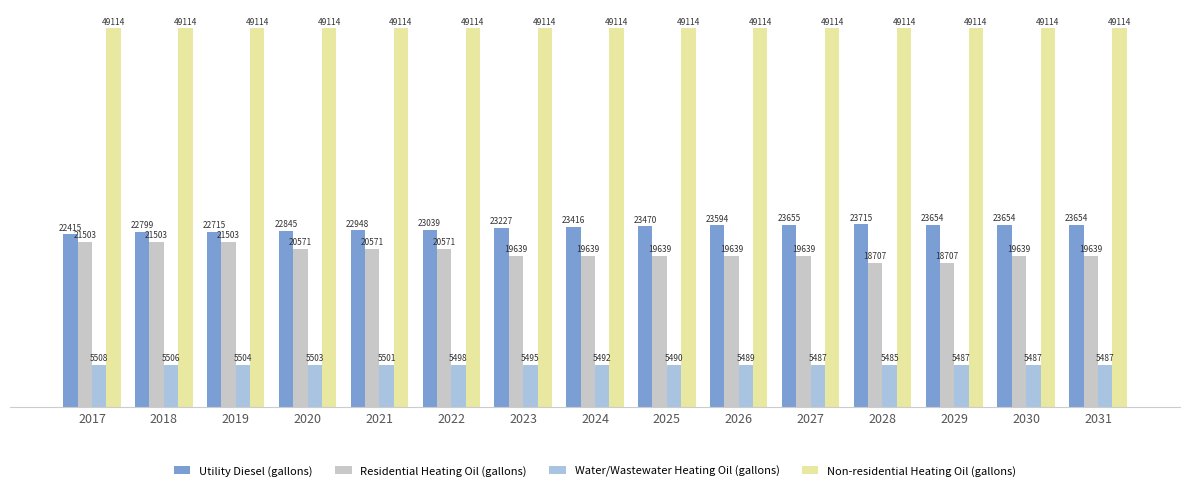

Which label corresponds to the smallest value in the chart?

2028